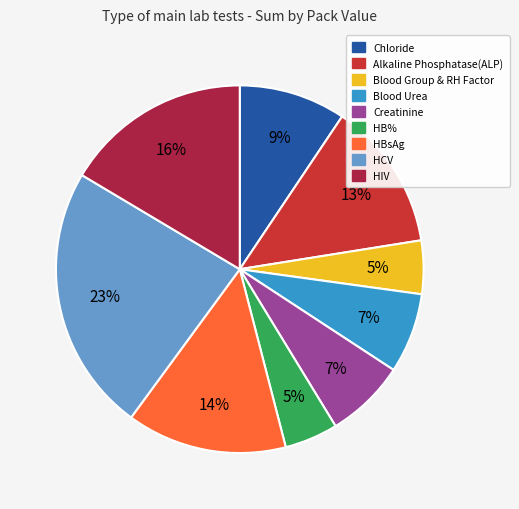

Approximately how many times larger is the value at Alkaline Phosphatase(ALP) compared to Chloride?

1.4